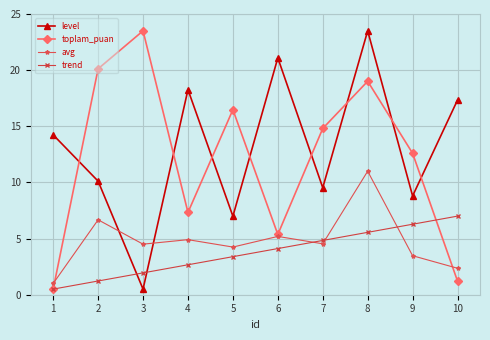

What is the value of the trend point at the 2nd from the left?

1.2